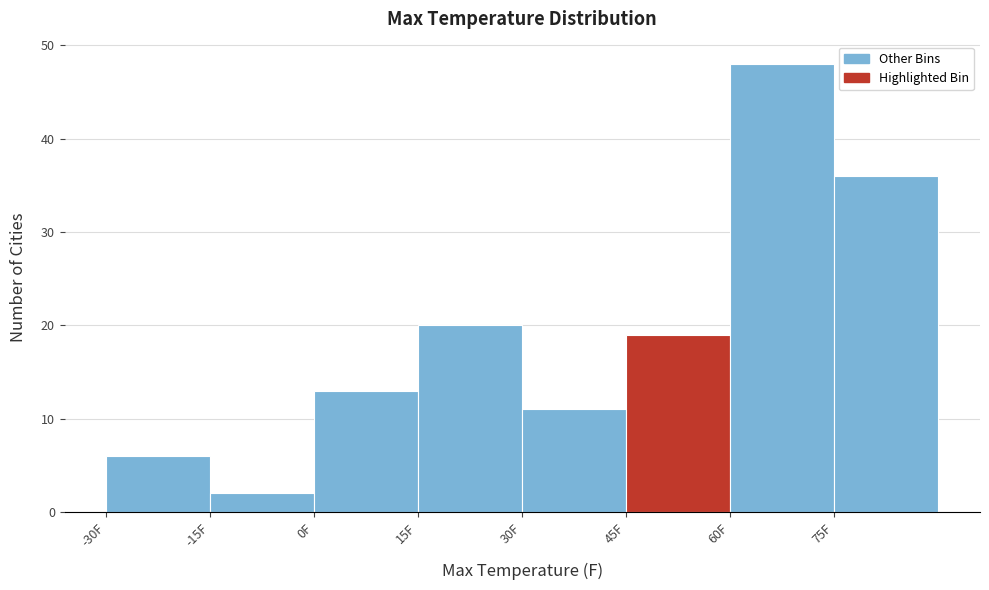

How tall is the bar that spans 15 to 30 on the x-axis? Neither the bar edges nor the heights are printed on the chart, so give them approximately, as read against the axes.

20